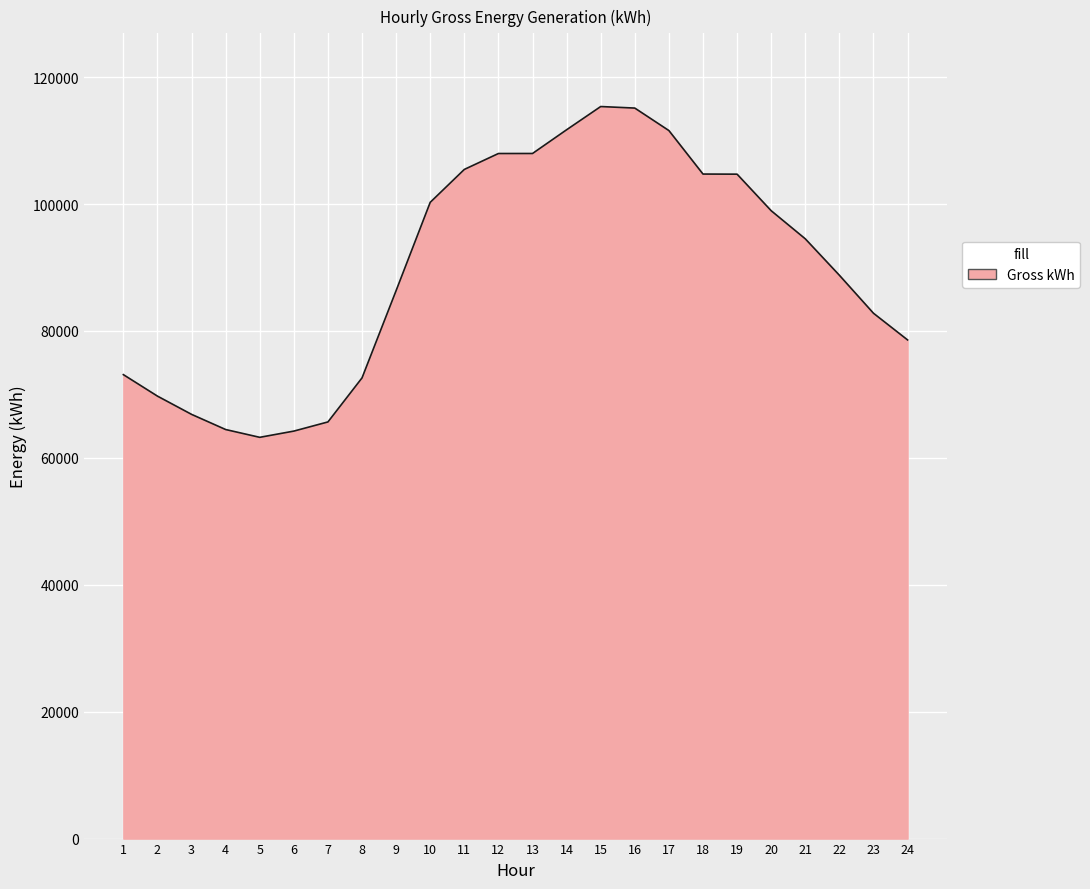

Between 19 and 12, which is larger?

12